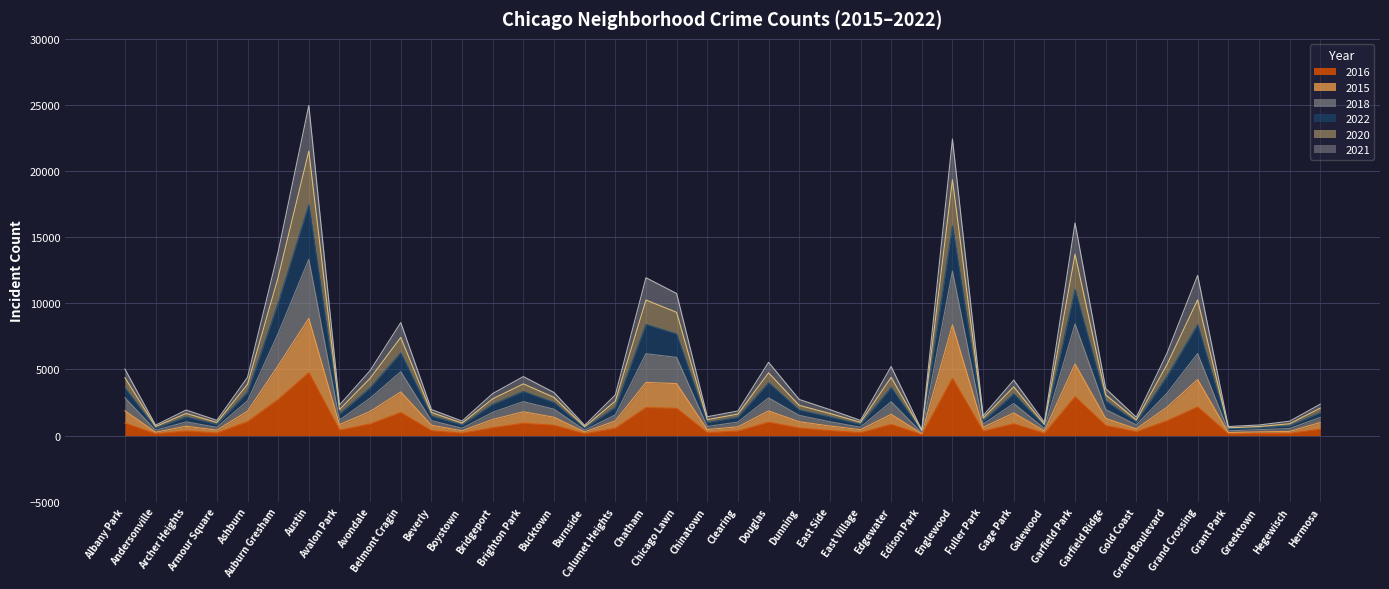

How many values in the 2015 series exceed 1111?

19